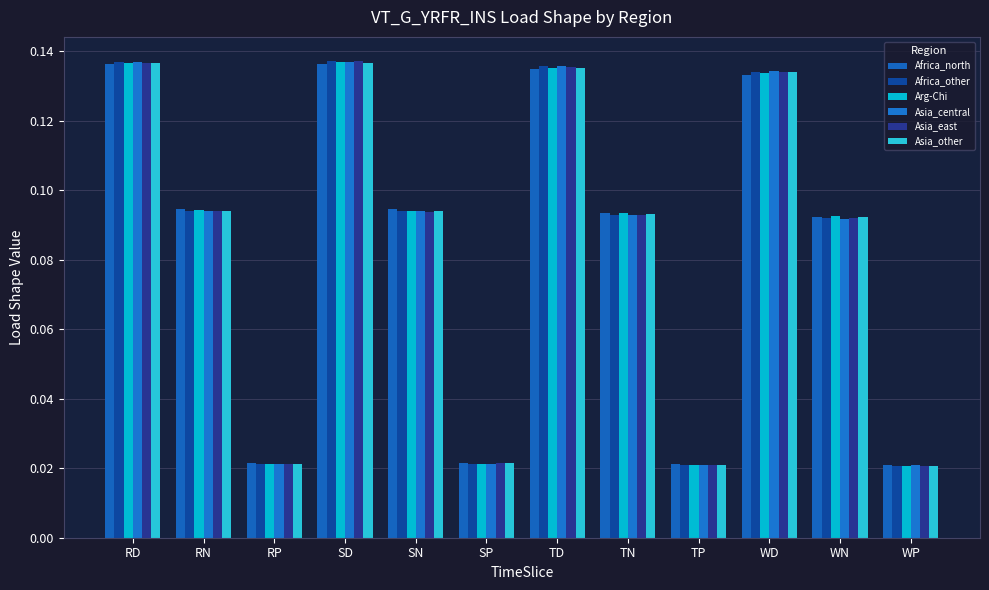

Which category has the highest value across all series?

SD